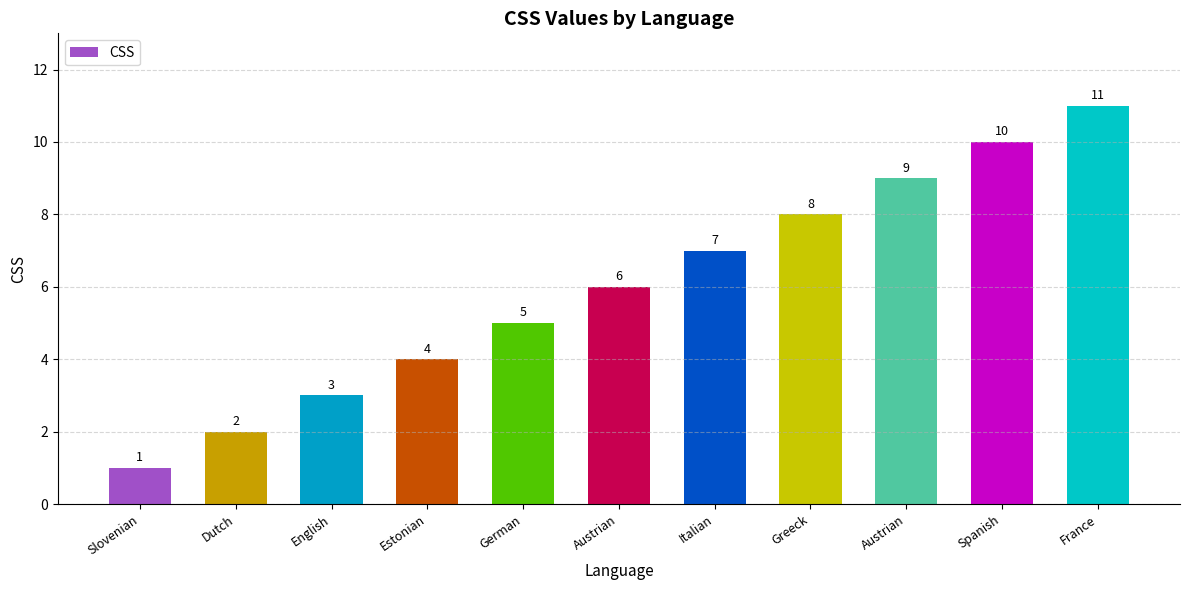

Reading left to right, extract all data points from this chart.

1	2	3	4	5	6	7	8	9	10	11